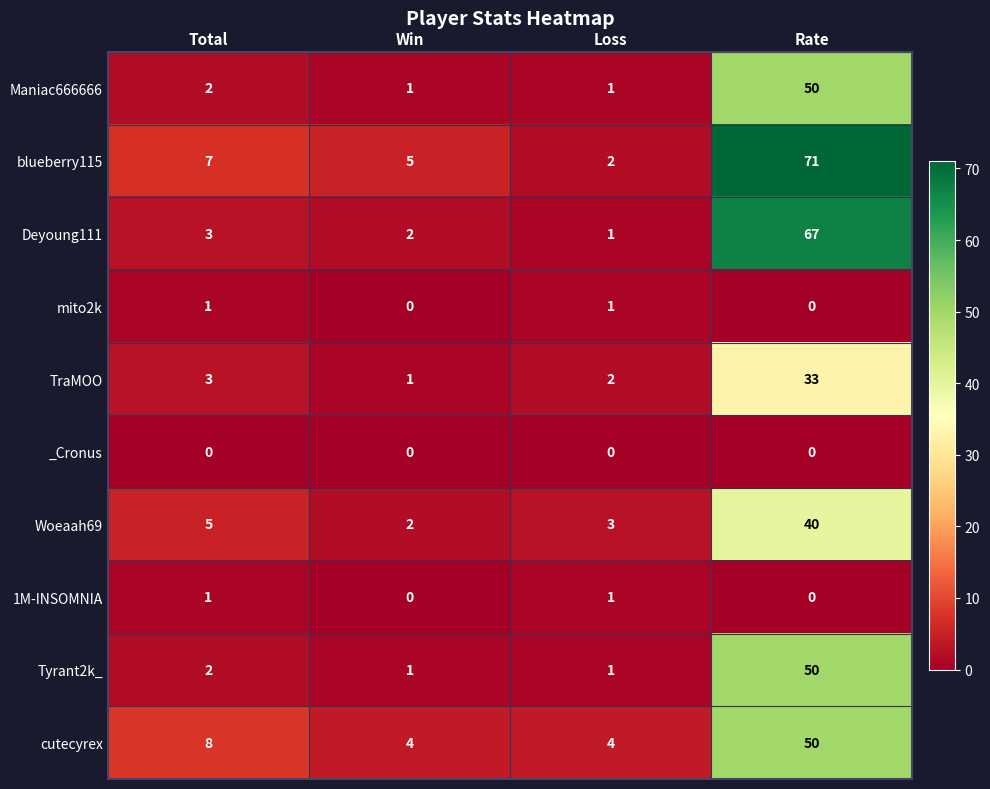

What is the average value of the Tyrant2k_ series?

14